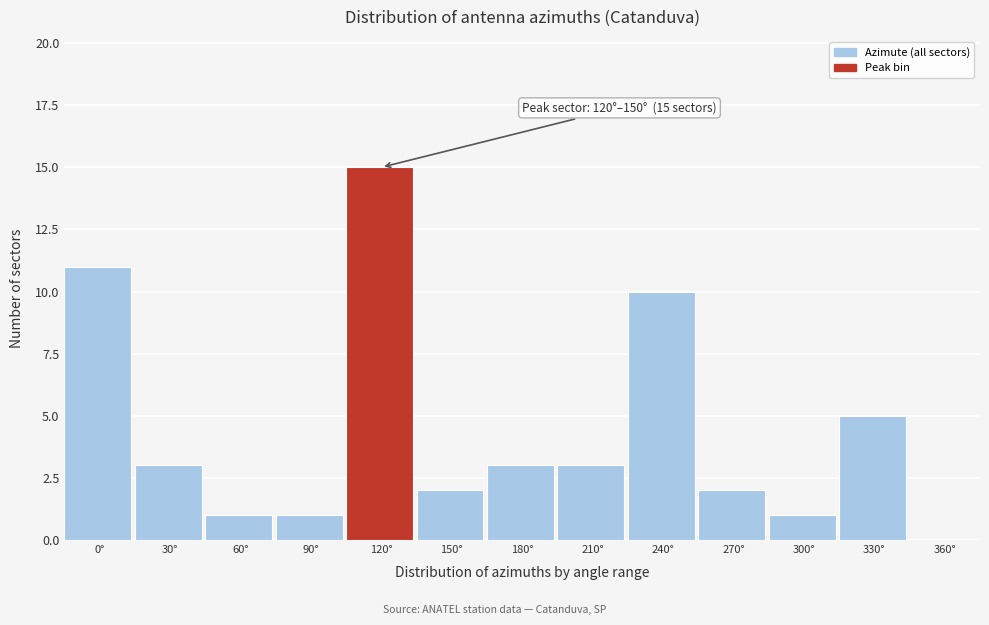

Reading left to right, what are all the values shown in this chart?

0°=11	30°=3	60°=1	90°=1	120°=15	150°=2	180°=3	210°=3	240°=10	270°=2	300°=1	330°=5	360°=0